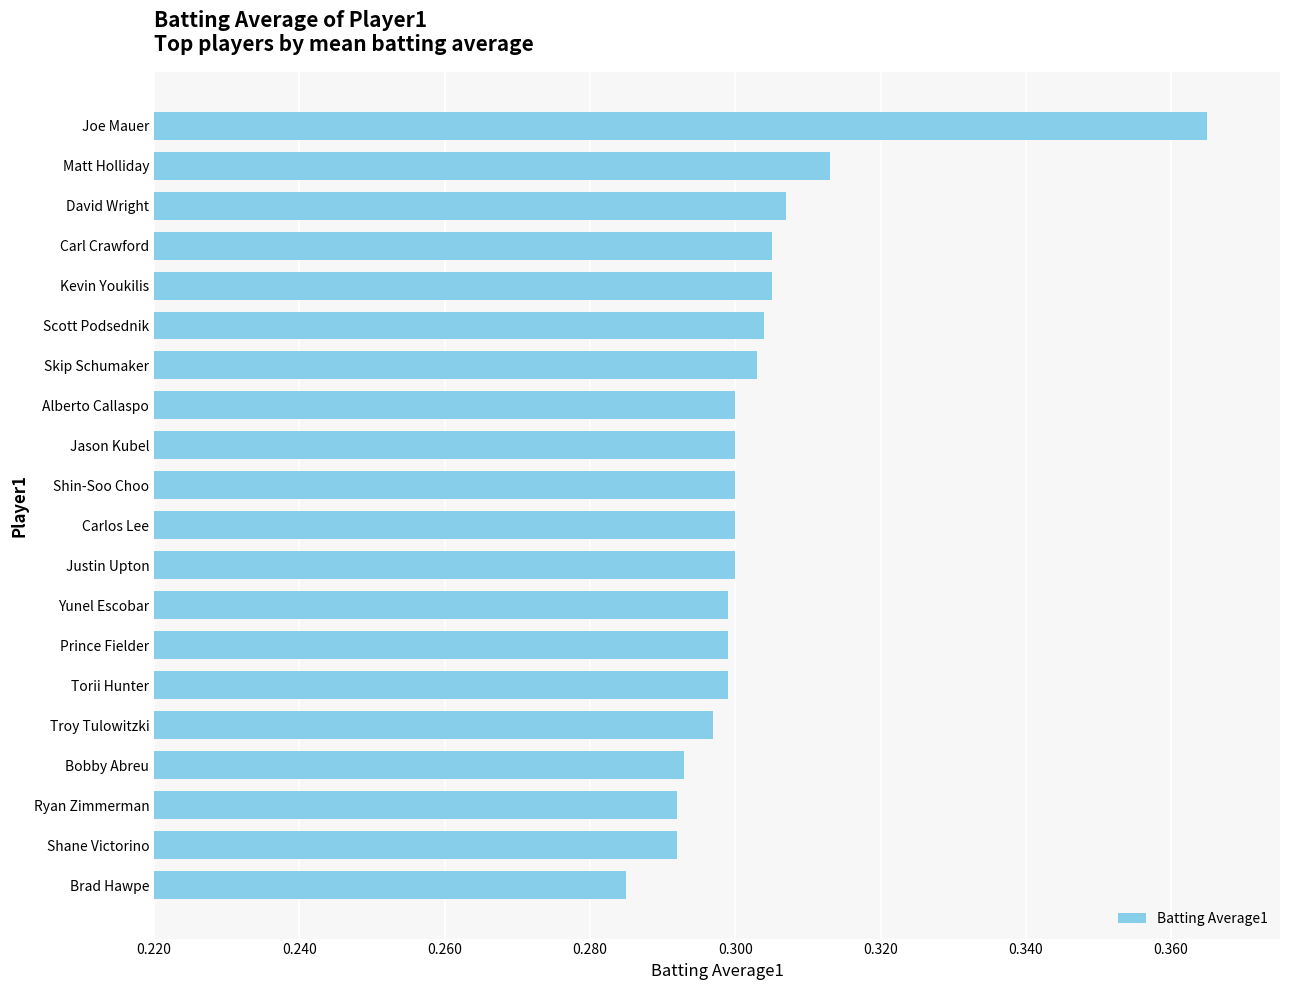

Count the values in the range 0 to 1.

20